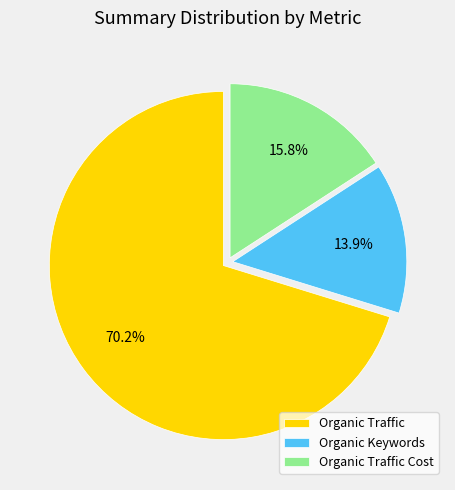

To the nearest percent, what is the difference between the largest and smallest slice percentages?

56%